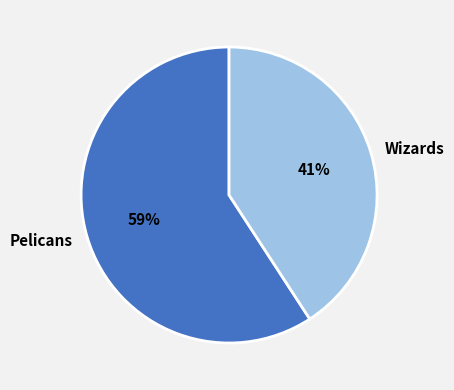

Rank the categories by value from lowest to highest.

Wizards, Pelicans